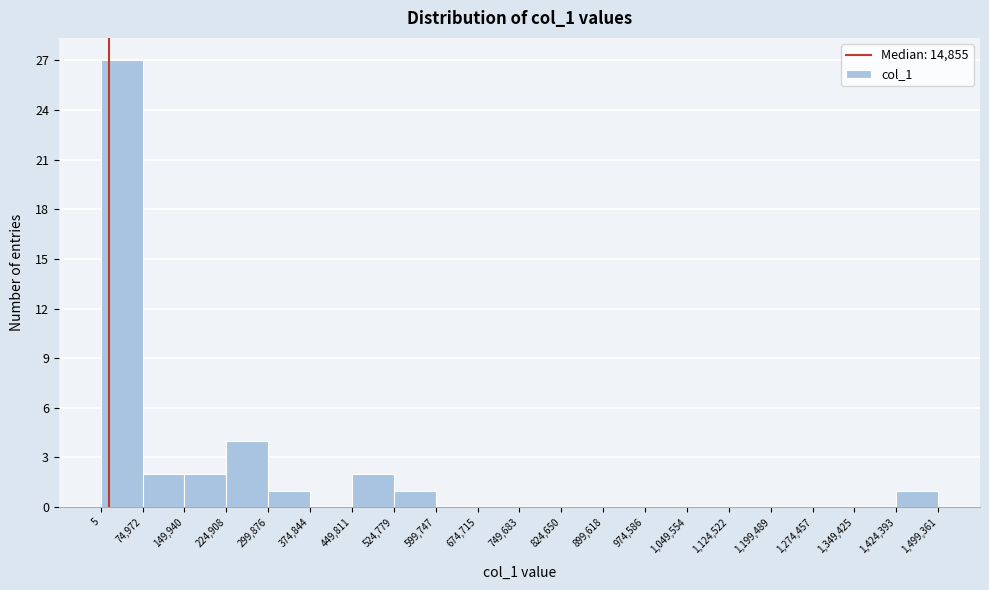

Over which range of the x-axis is the bar tallest?

5 to 74,972